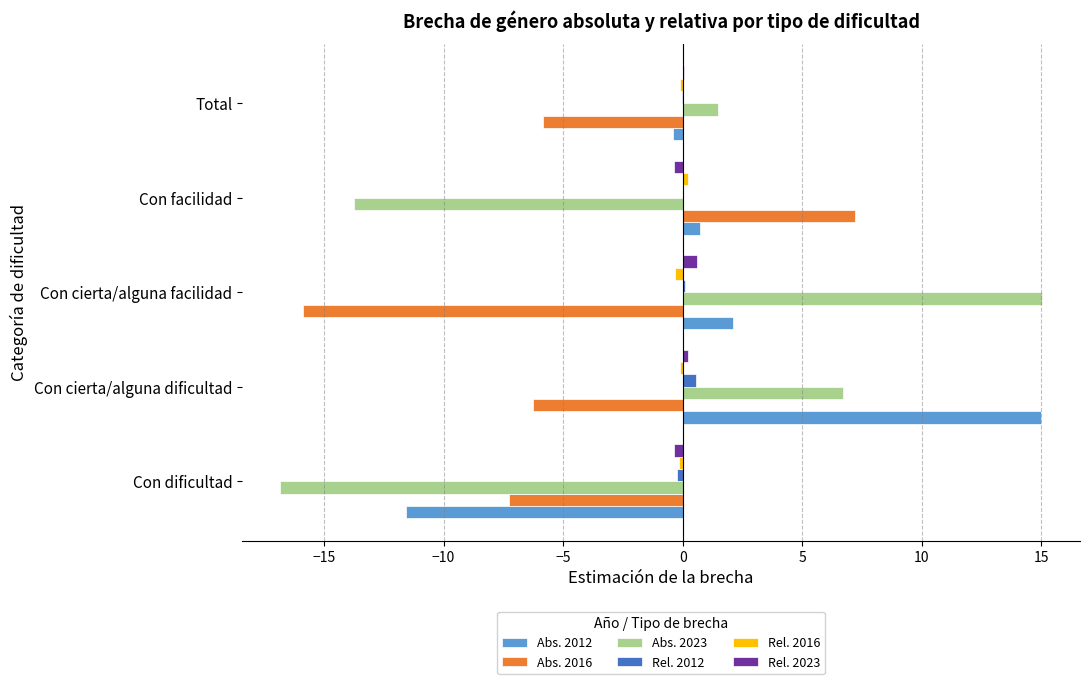

The Abs. 2016 series shows -2.6 at Con cierta/alguna dificultad. True or false?

False